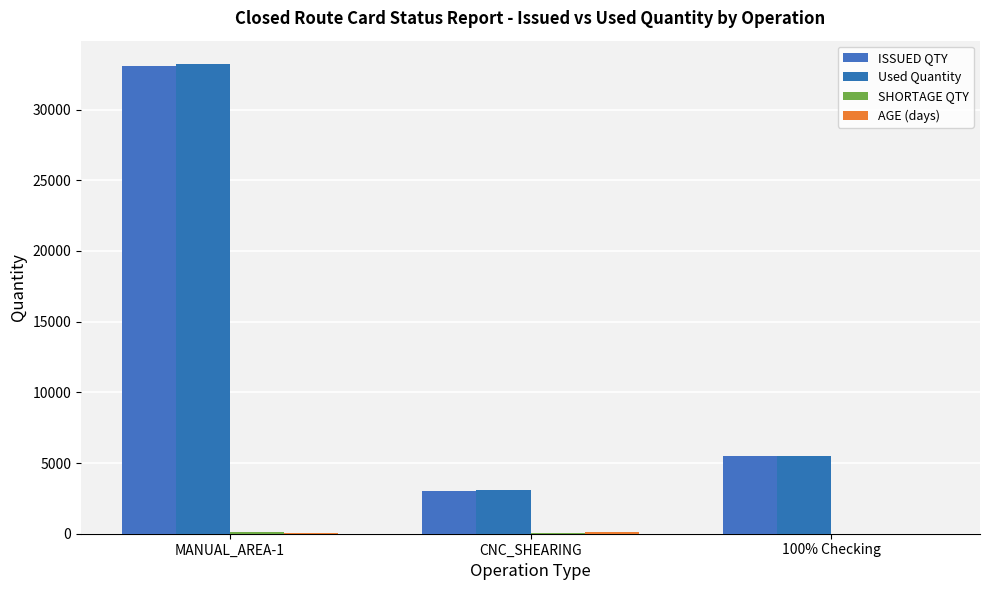

How many data points does each series have?

3